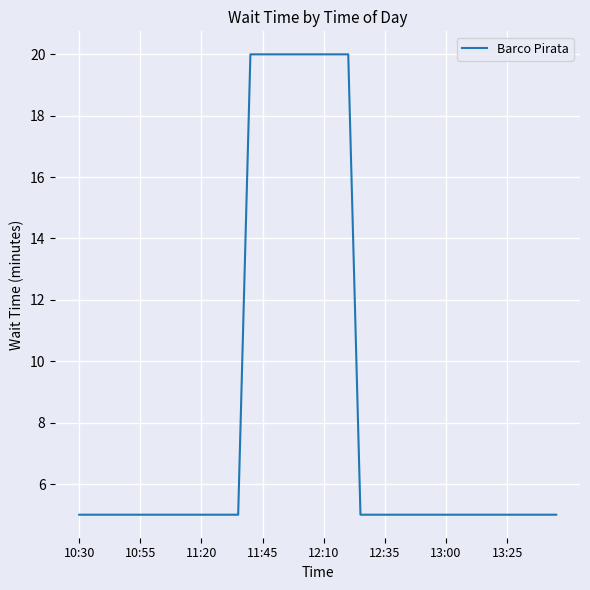

What is the greatest value displayed?

20